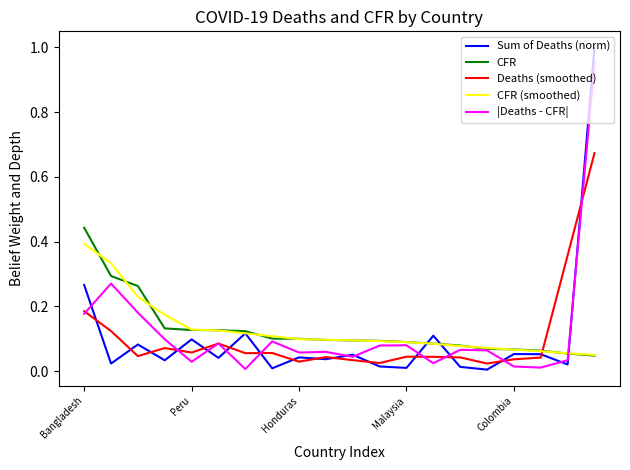

Rank the series by their maximum value, from highest to lowest.

Sum of Deaths (norm), |Deaths - CFR|, Deaths (smoothed), CFR, CFR (smoothed)